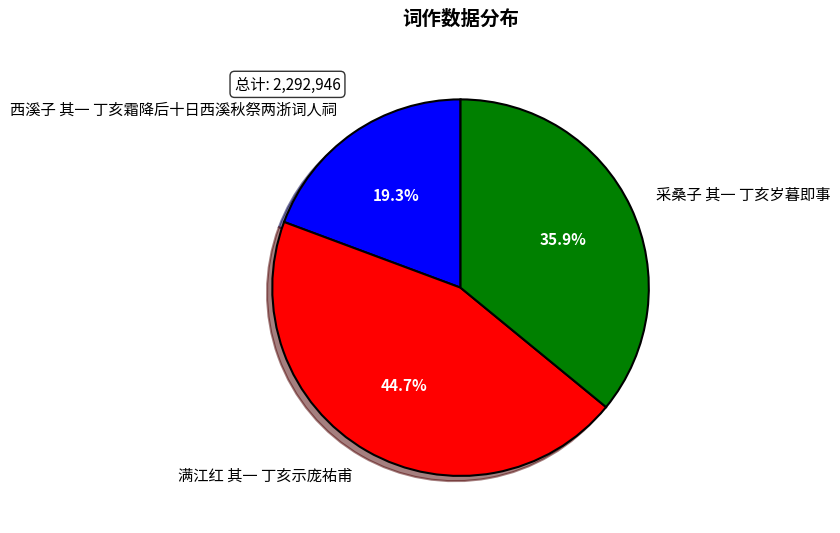

Between 西溪子 其一 丁亥霜降后十日西溪秋祭两浙词人祠 and 采桑子 其一 丁亥岁暮即事, which is larger?

采桑子 其一 丁亥岁暮即事